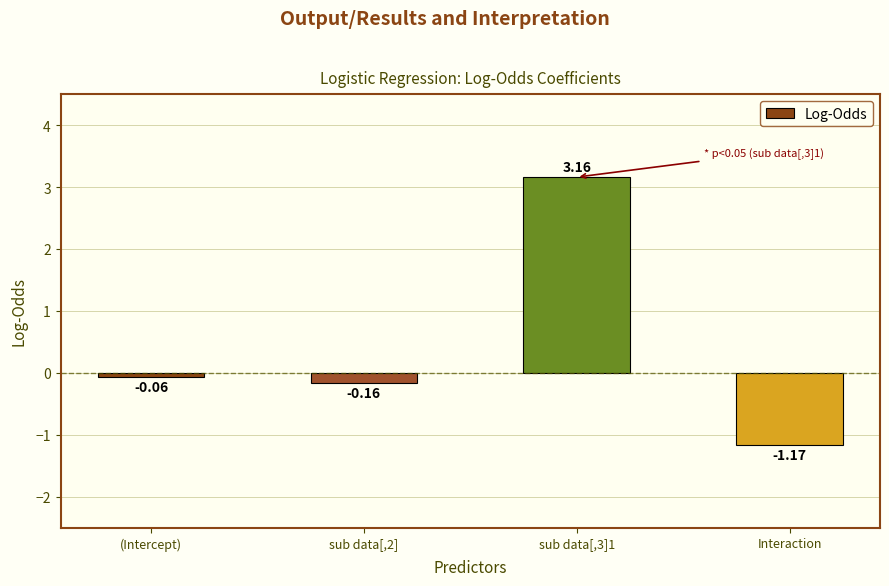

True or false: the data shows -1.7 at Interaction.

False